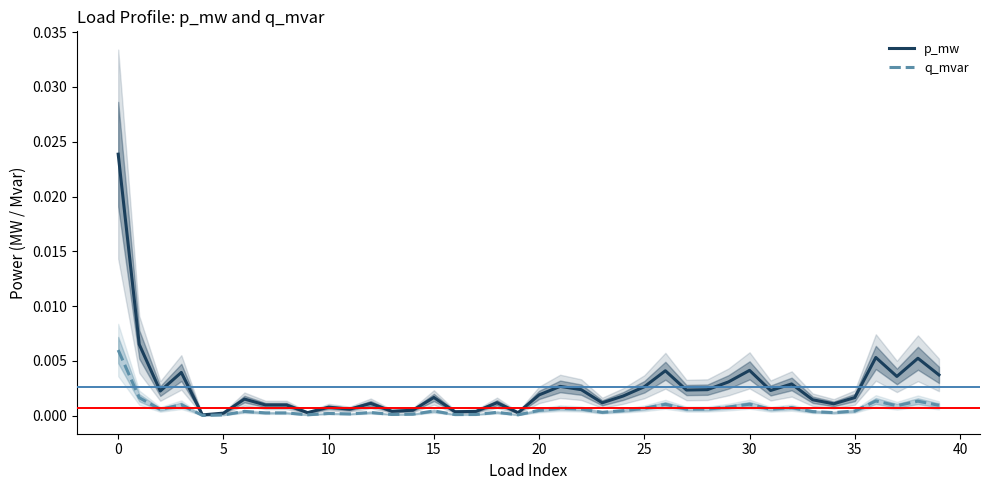

Is it true that p_mw equals 0.0 at 35?

False